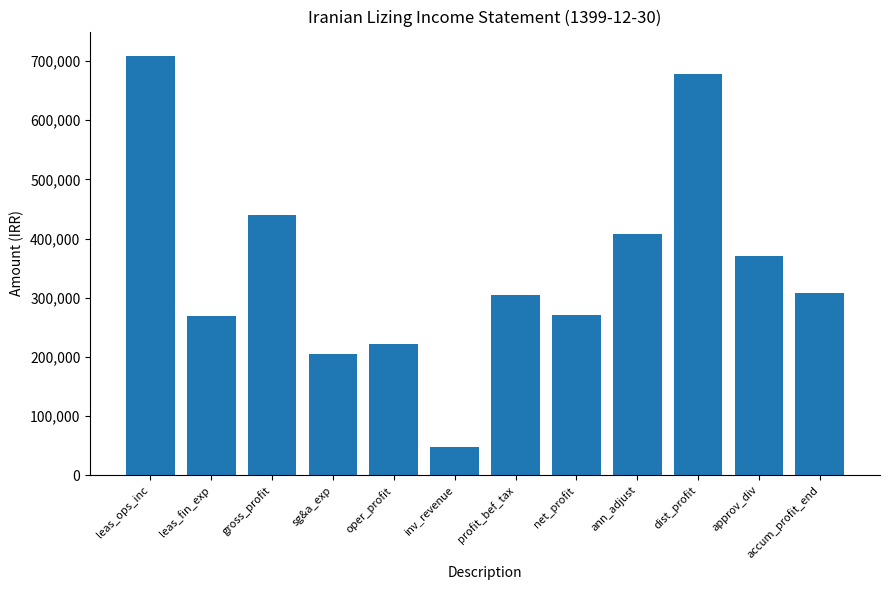

Count the number of categories in the chart.

12